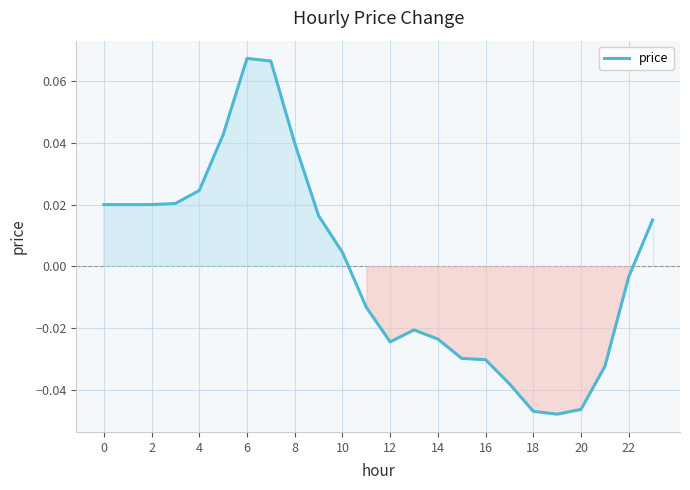

What is the label of the 10th point from the right?

14